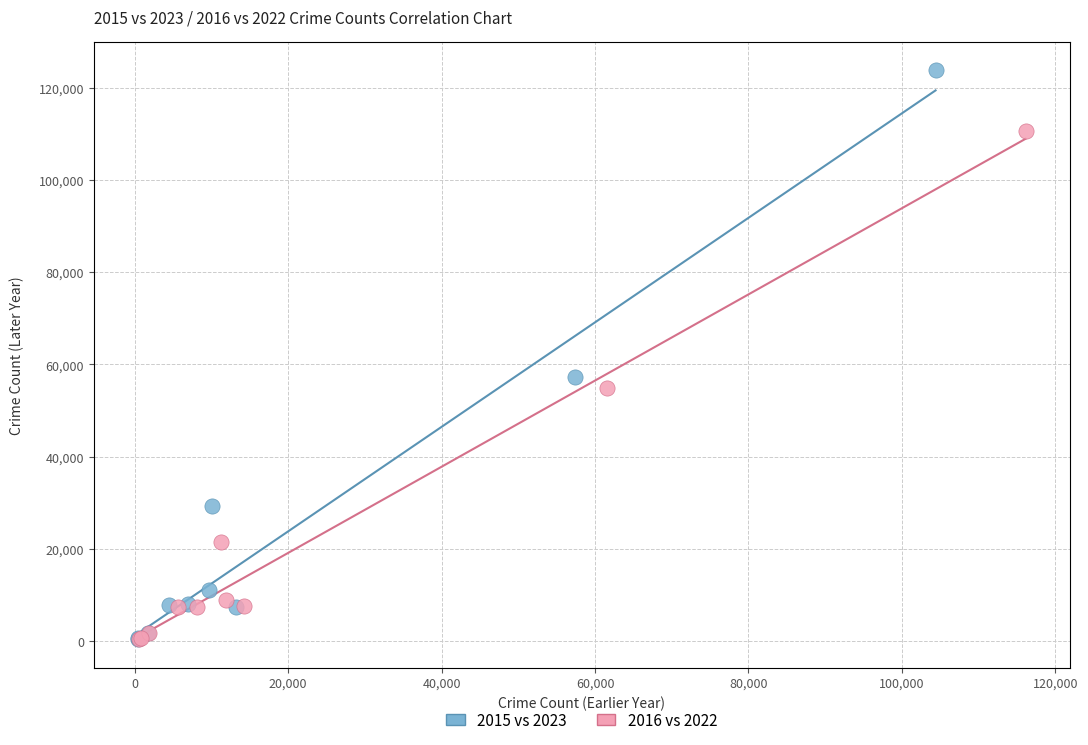

What are all the series names shown in the legend?

2015 vs 2023, 2016 vs 2022